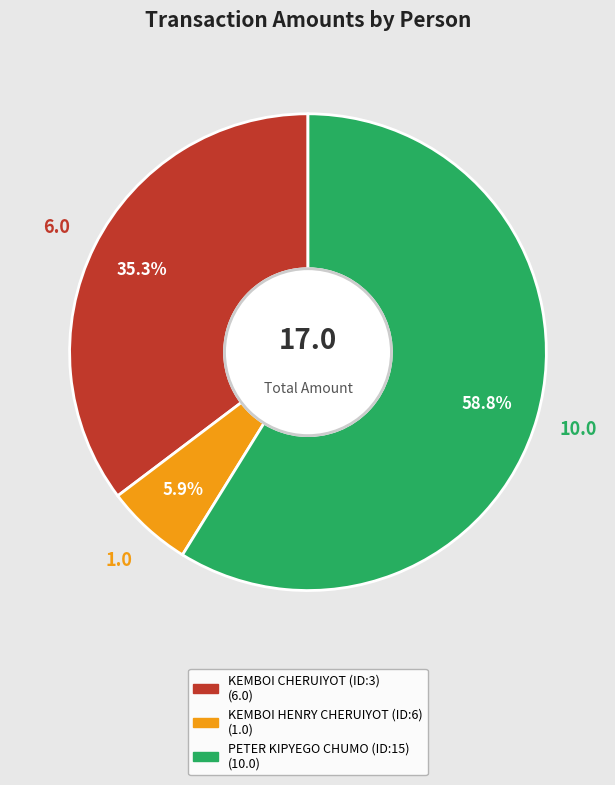

Which has a higher value, KEMBOI CHERUIYOT (ID:3) or KEMBOI HENRY CHERUIYOT (ID:6)?

KEMBOI CHERUIYOT (ID:3)